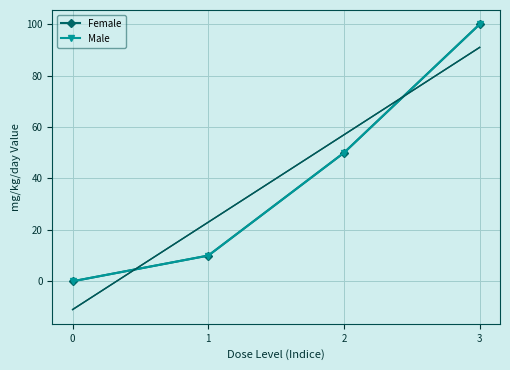

What is the value of the Female point at the 2nd from the left?

10